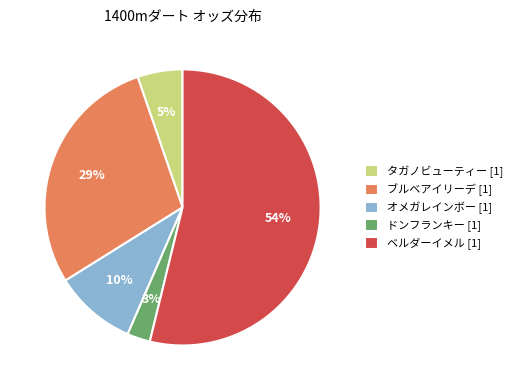

Between タガノビューティー [1] and ブルベアイリーデ [1], which is larger?

ブルベアイリーデ [1]